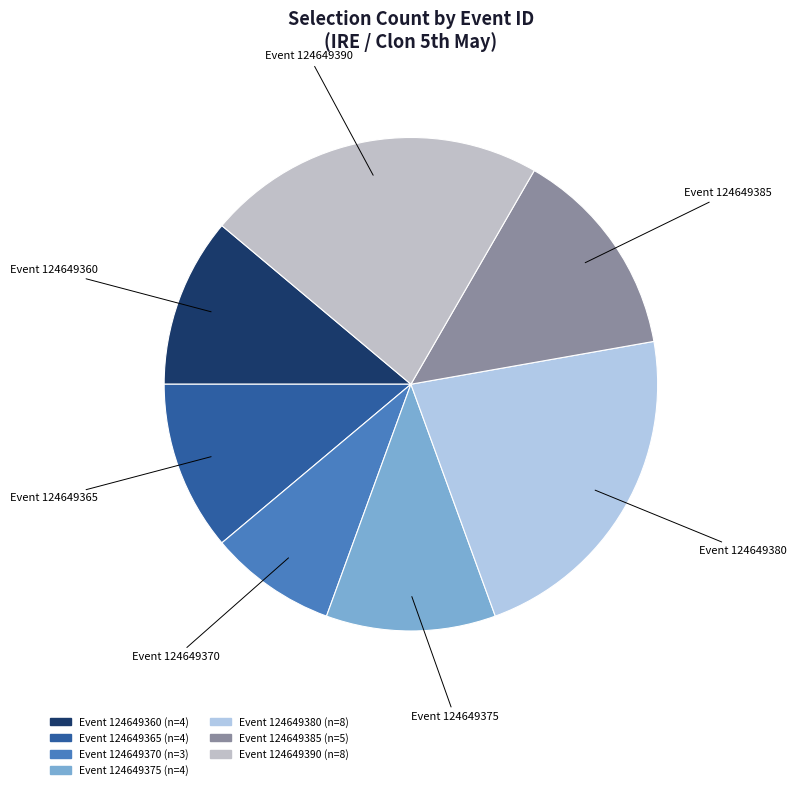

Is Event 124649365 the majority of the pie?

No